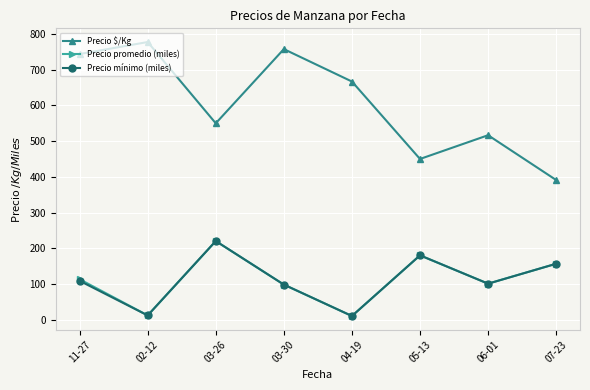

At which label is Precio $/Kg closest to 584?

03-26